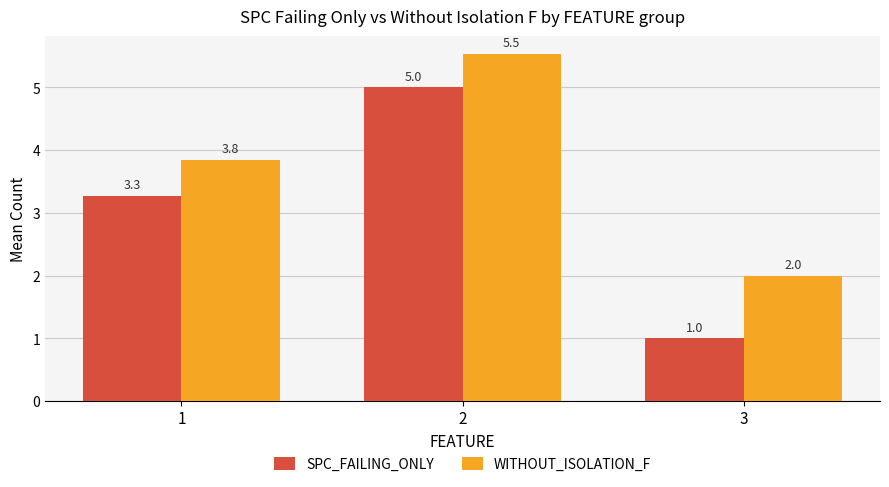

Is it true that SPC_FAILING_ONLY equals 1.0 at 3?

True